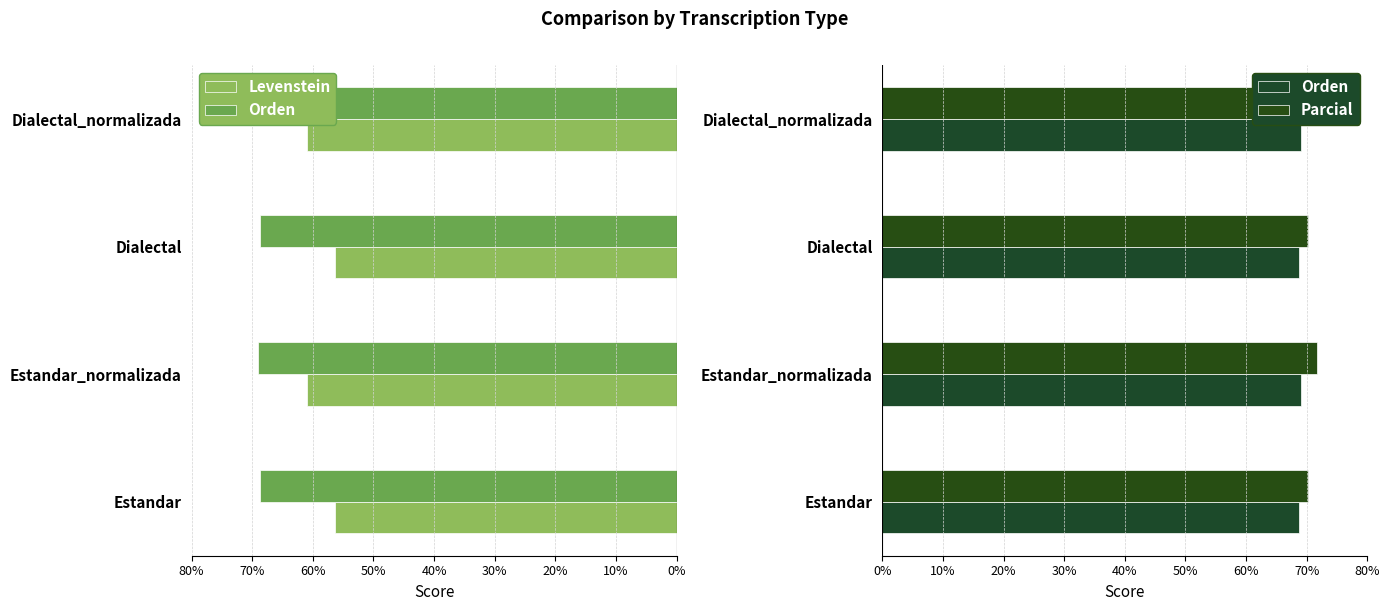

Between Estandar and Dialectal_normalizada, which is larger?

Estandar